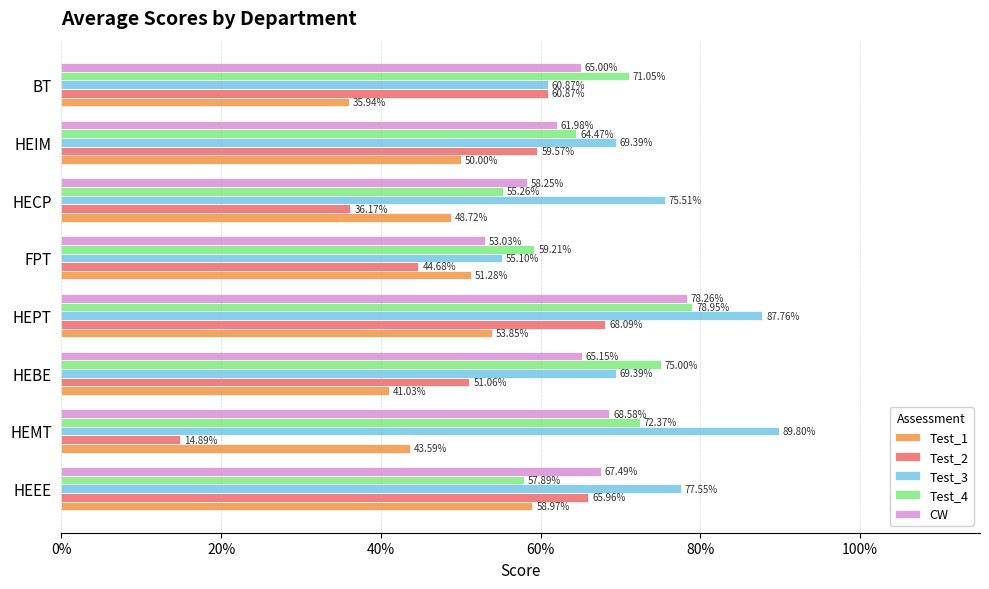

What are all the series names shown in the legend?

Test_1, Test_2, Test_3, Test_4, CW